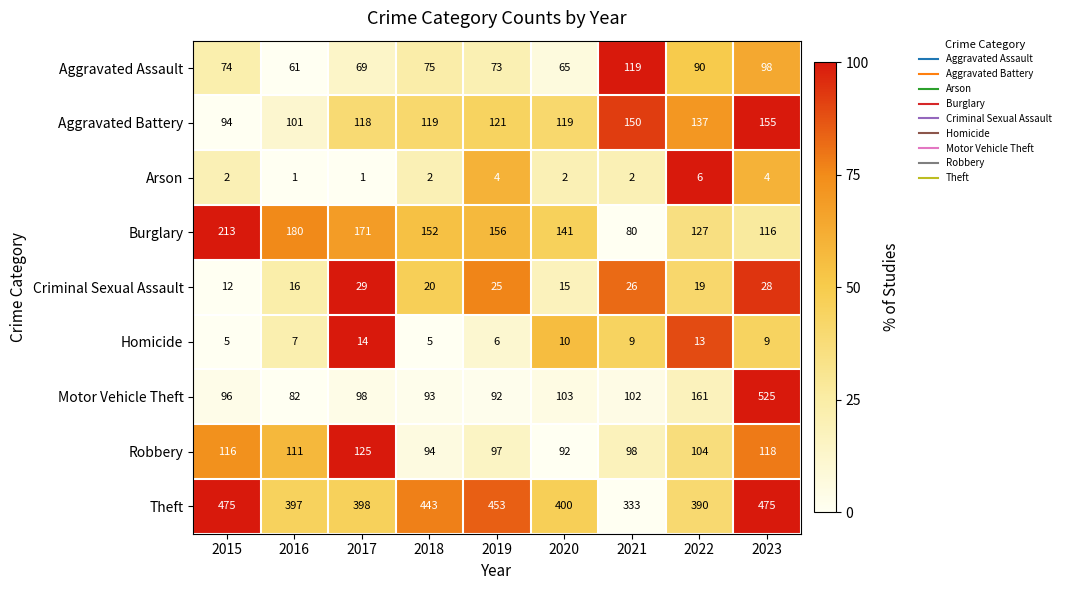

What is the sum of all Motor Vehicle Theft values?

1352